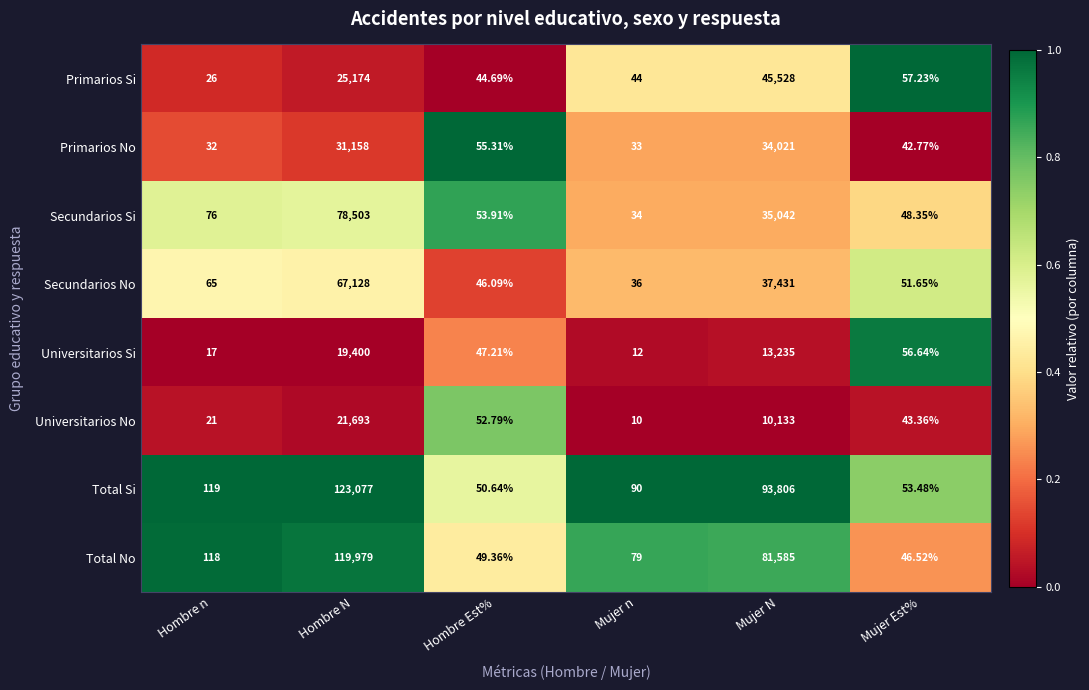

What is the total value across all series at Hombre N?

486112.0